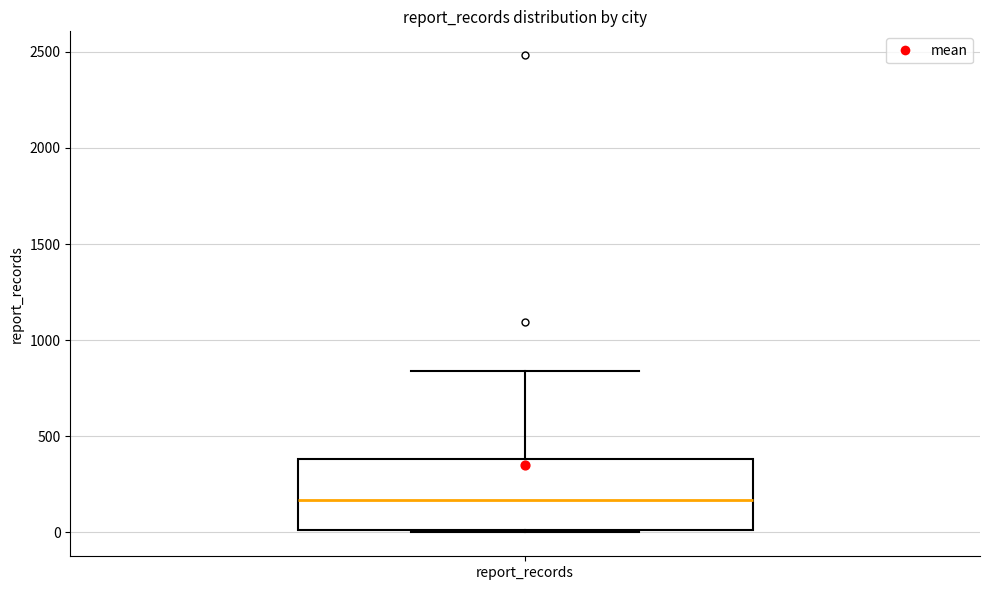

Transcribe this box plot: give where the median line is, the range the box spans, and where the two whiskers end, as read against the y-axis. The values are not printed on the chart, so give them approximately, as read against the axis.

median 150, box 0 to 400, whiskers 0 to 850